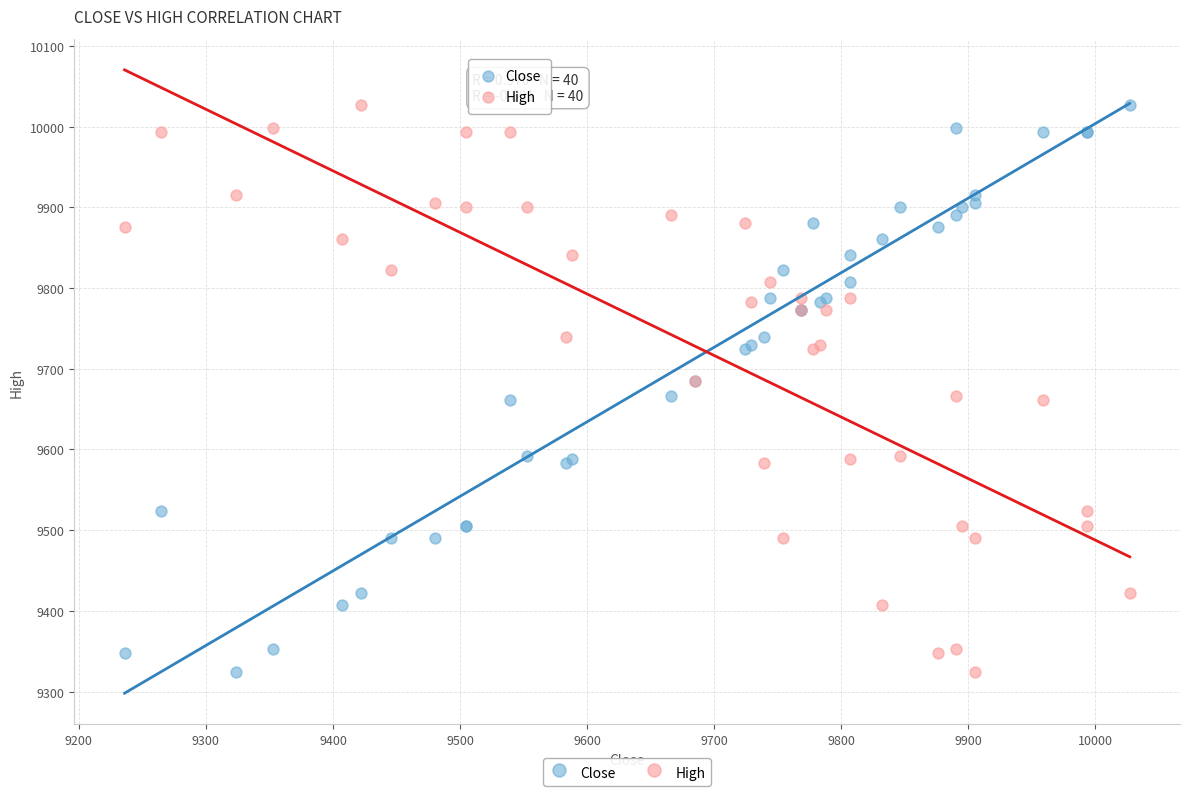

What are all the series names shown in the legend?

Close, High